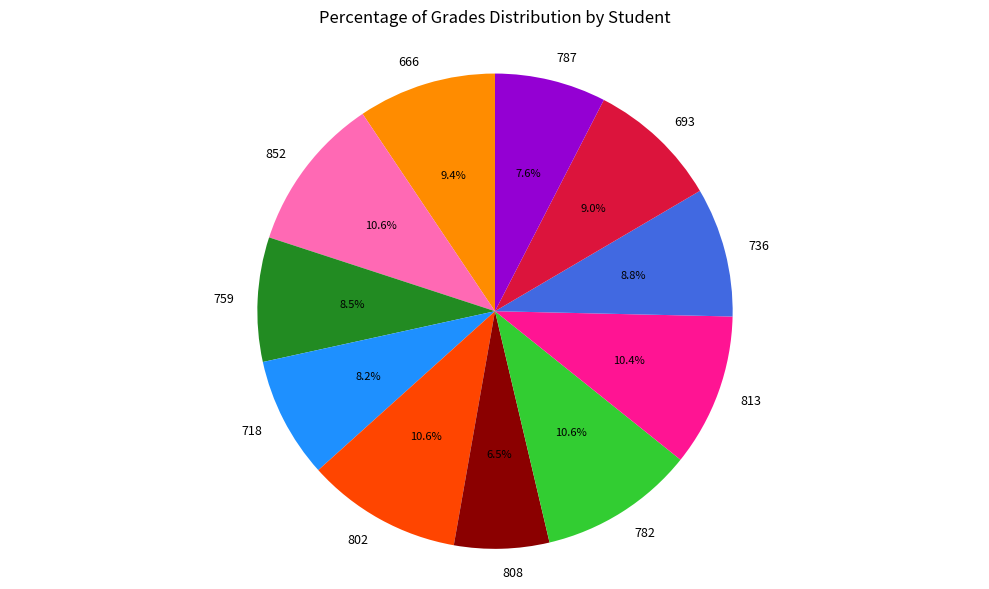

Which has a higher value, 852 or 718?

852